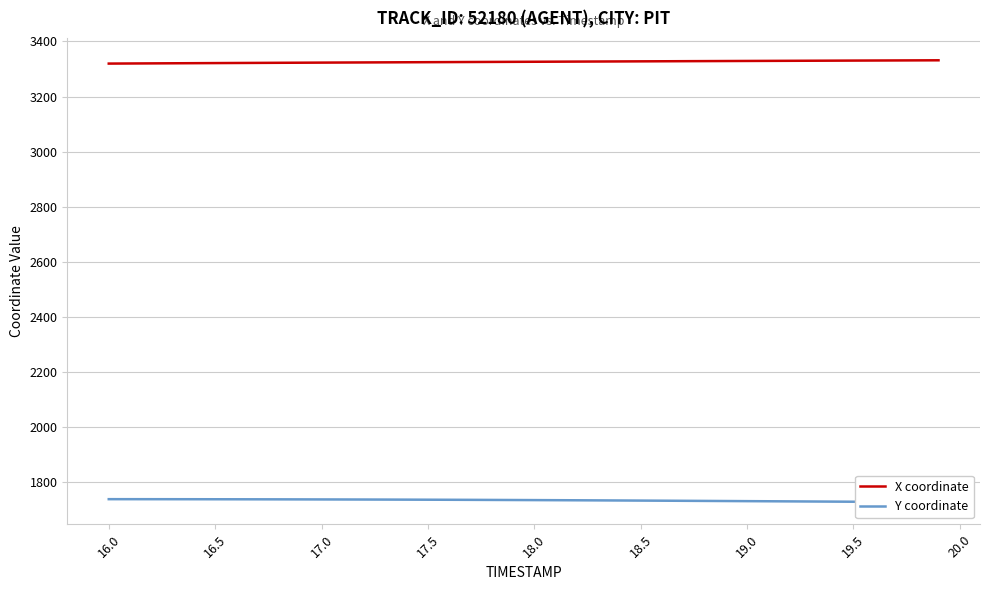

What is the sum of all X coordinate values?

133039.4